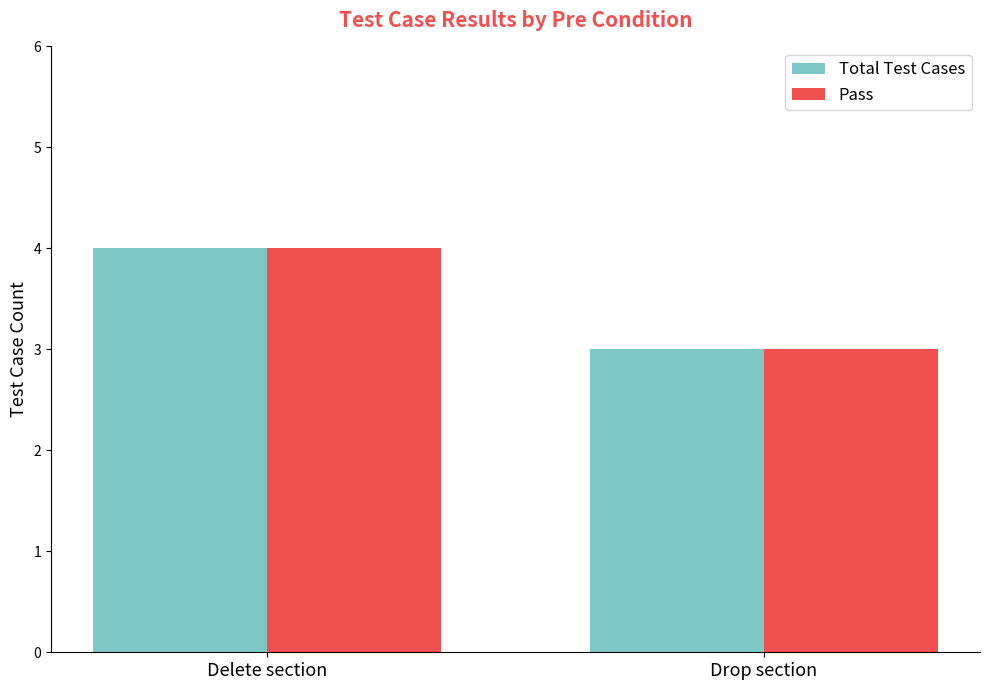

What are all the series names shown in the legend?

Total Test Cases, Pass